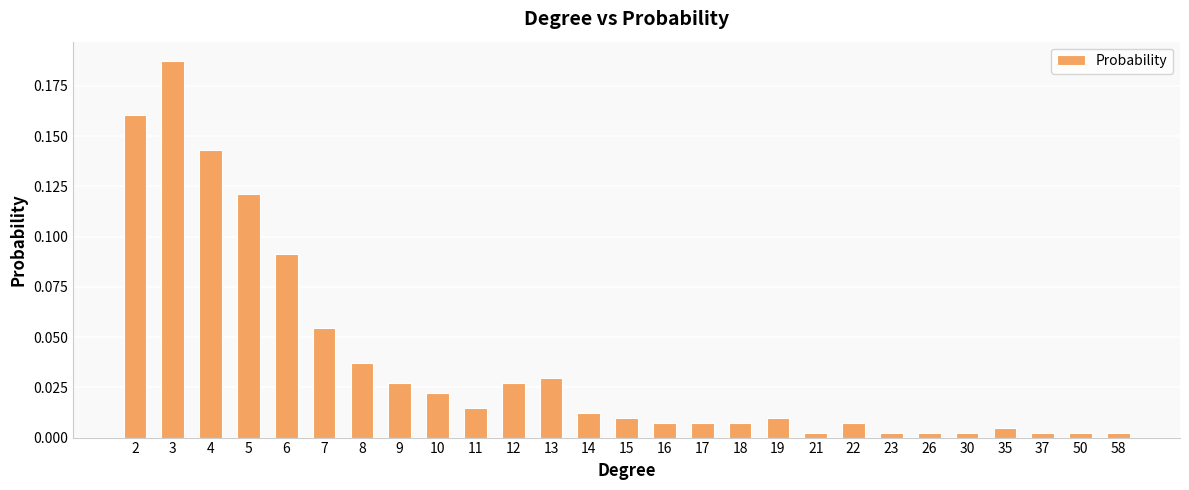

Which label corresponds to the largest value in the chart?

3